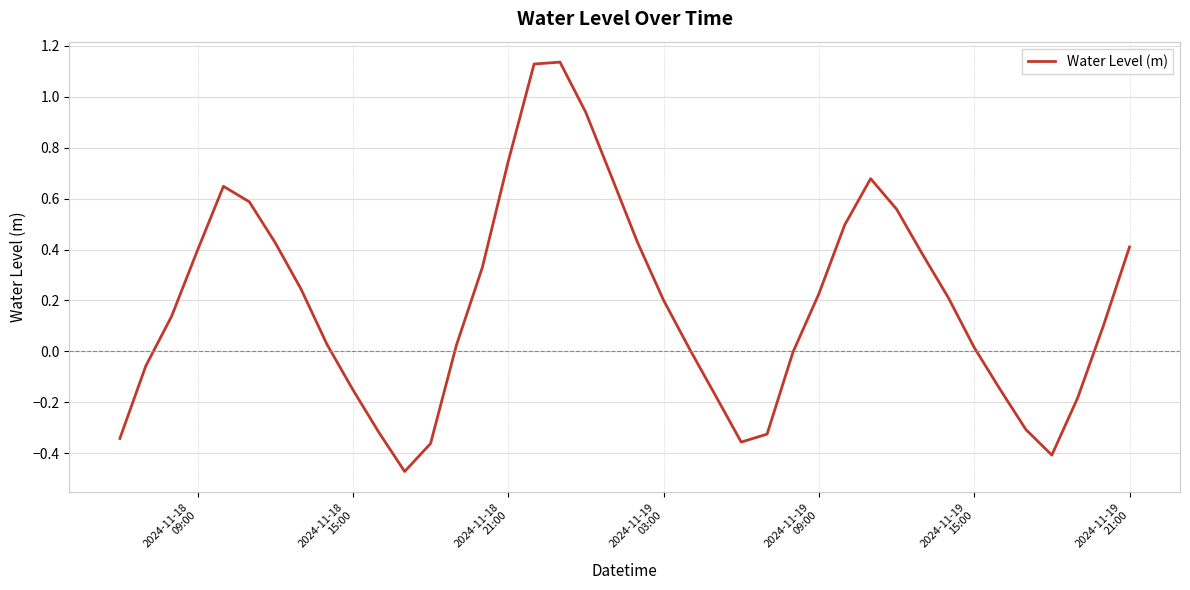

What is the difference between the maximum and minimum values?

1.6